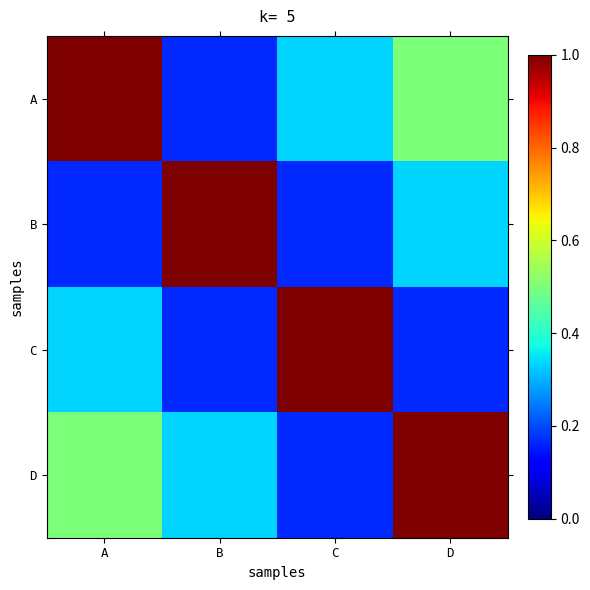

Reading left to right, extract all data points from this chart.

A: A=1.0	B=0.2	C=0.3	D=0.5
B: A=0.2	B=1.0	C=0.2	D=0.3
C: A=0.3	B=0.2	C=1.0	D=0.2
D: A=0.5	B=0.3	C=0.2	D=1.0